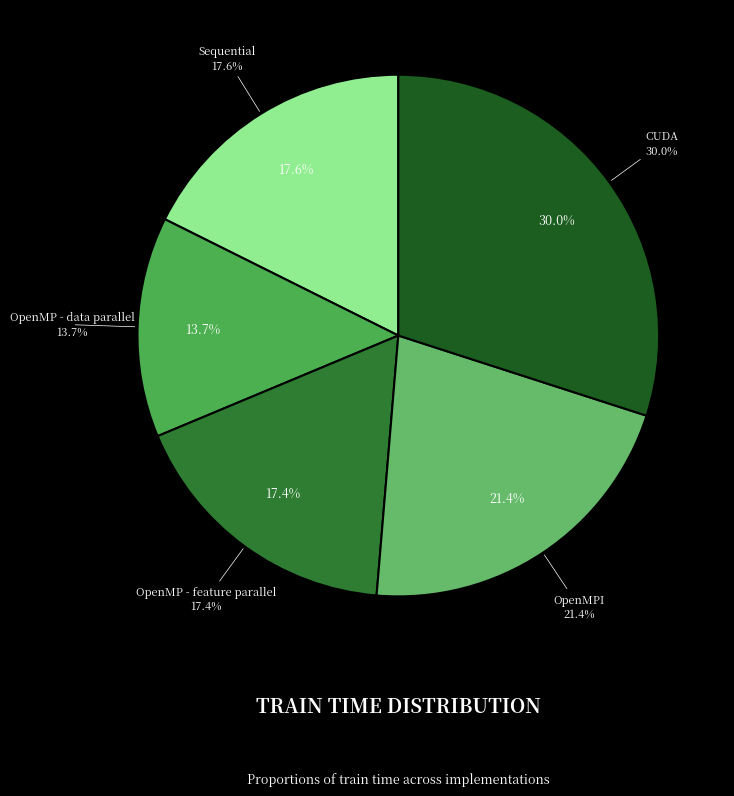

Which category has the smallest portion of the pie?

OpenMP - data parallel